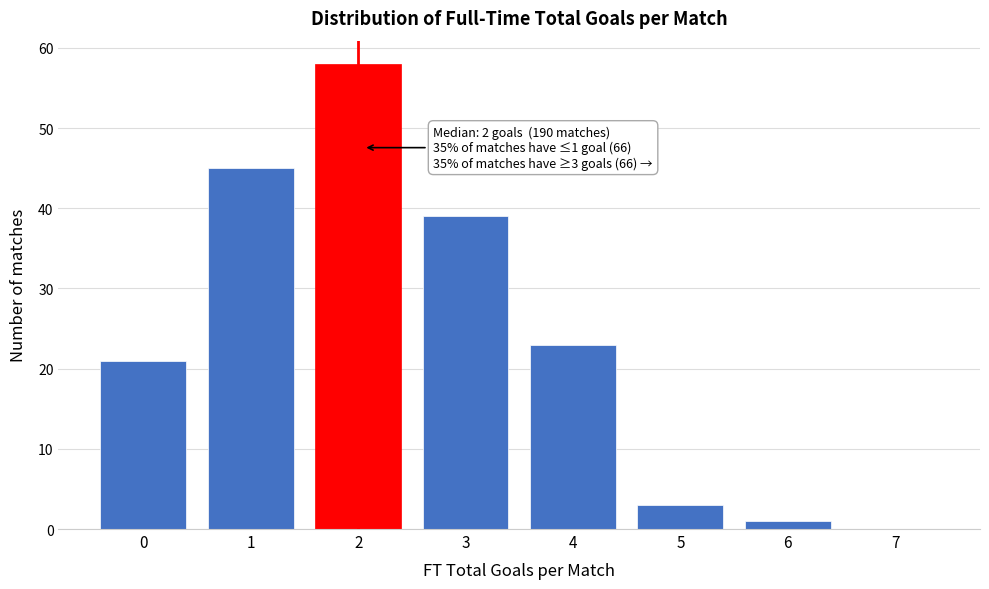

Reading left to right, extract all data points from this chart.

0=21	1=45	2=58	3=39	4=23	5=3	6=1	7=0